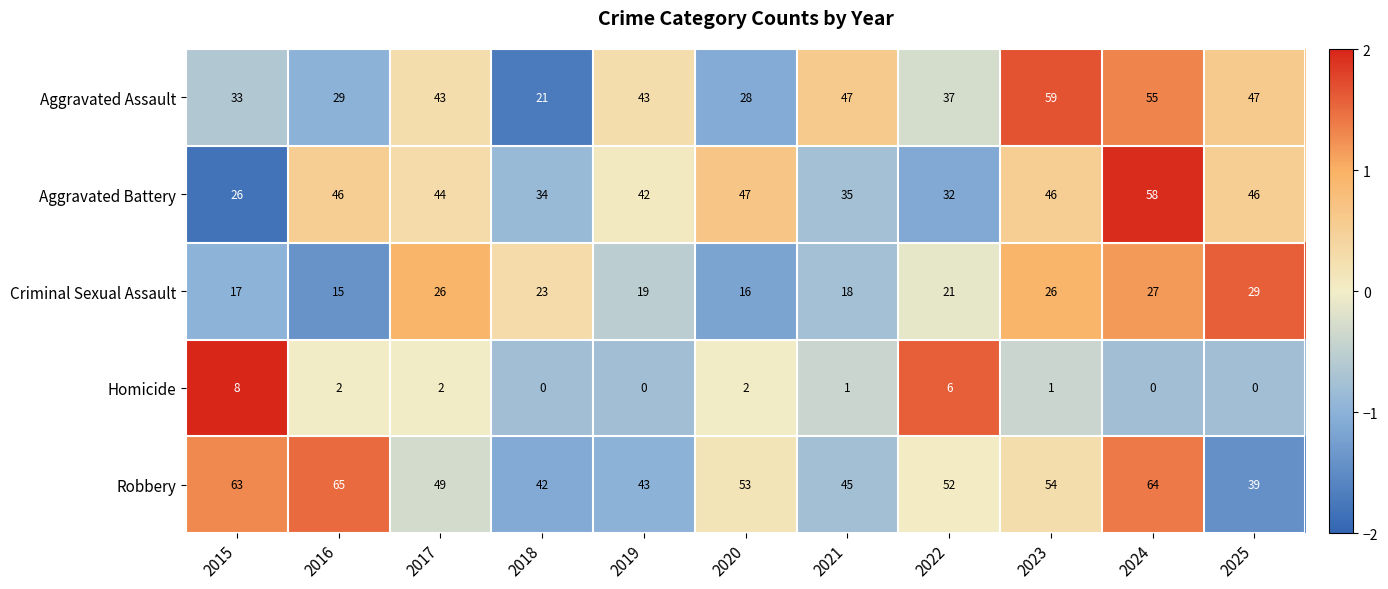

Rank the series by their maximum value, from lowest to highest.

Homicide, Criminal Sexual Assault, Aggravated Battery, Aggravated Assault, Robbery